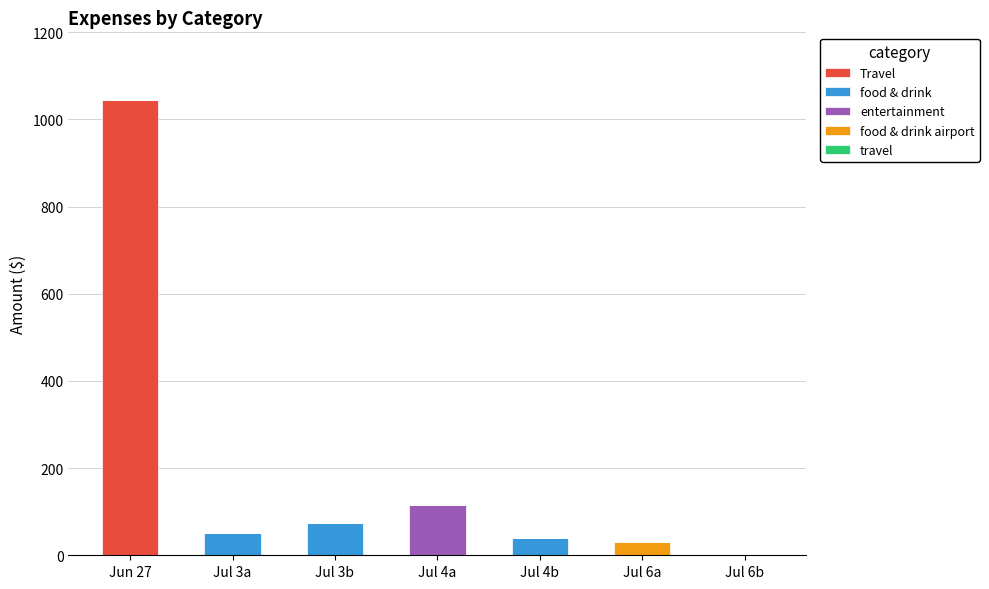

At which category is the sum across all series the highest?

Jun 27